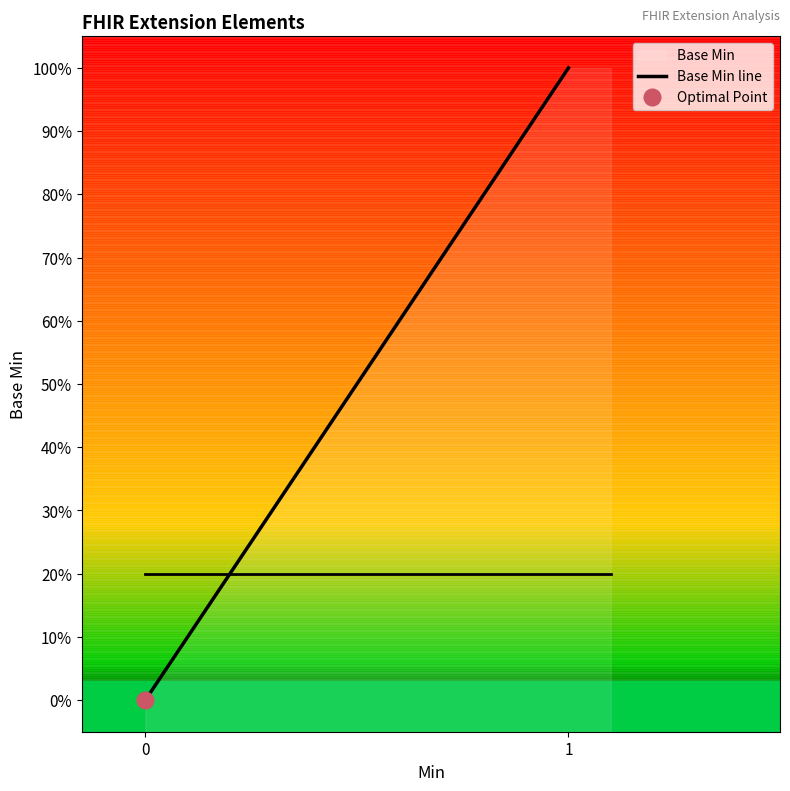

How many lines are shown in the chart?

1